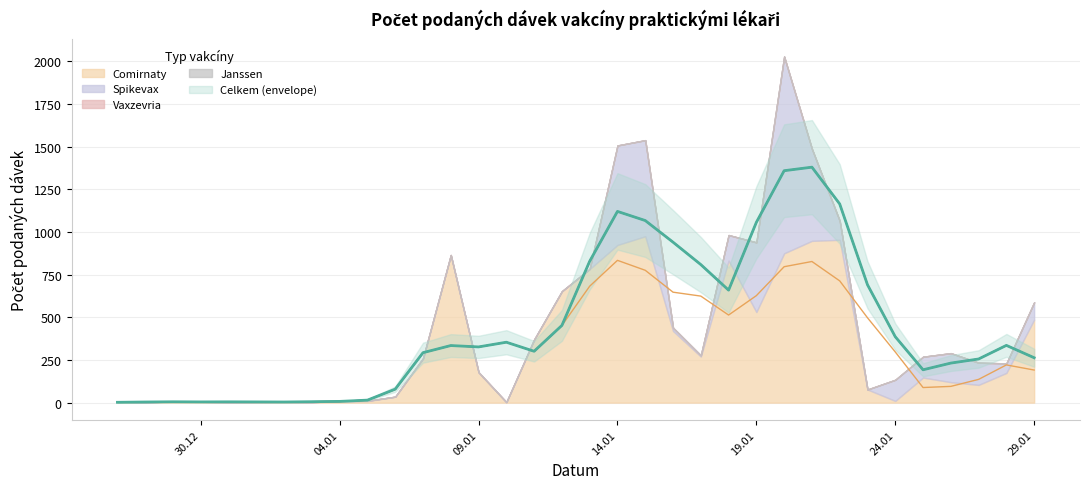

True or false: Vaxzevria and Celkem cross at least once.

False